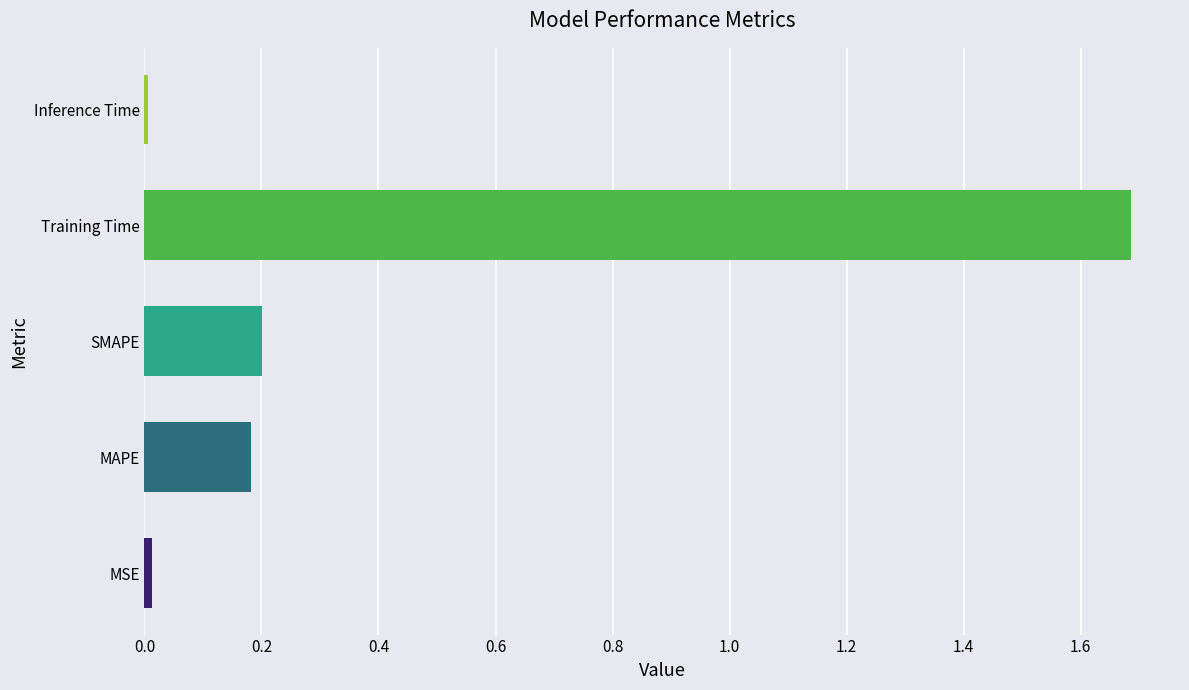

What is the average value?

0.4